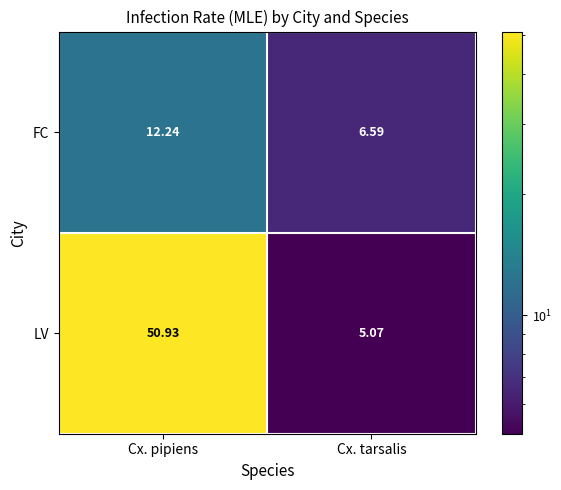

At which category is the sum across all series the highest?

Cx. pipiens